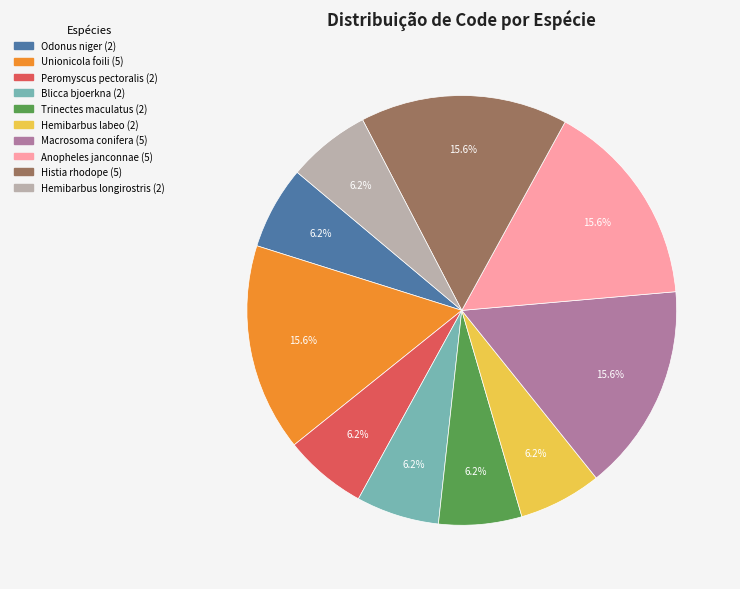

Combined, what portion of the pie is Anopheles janconnae and Hemibarbus longirostris?

21.9%